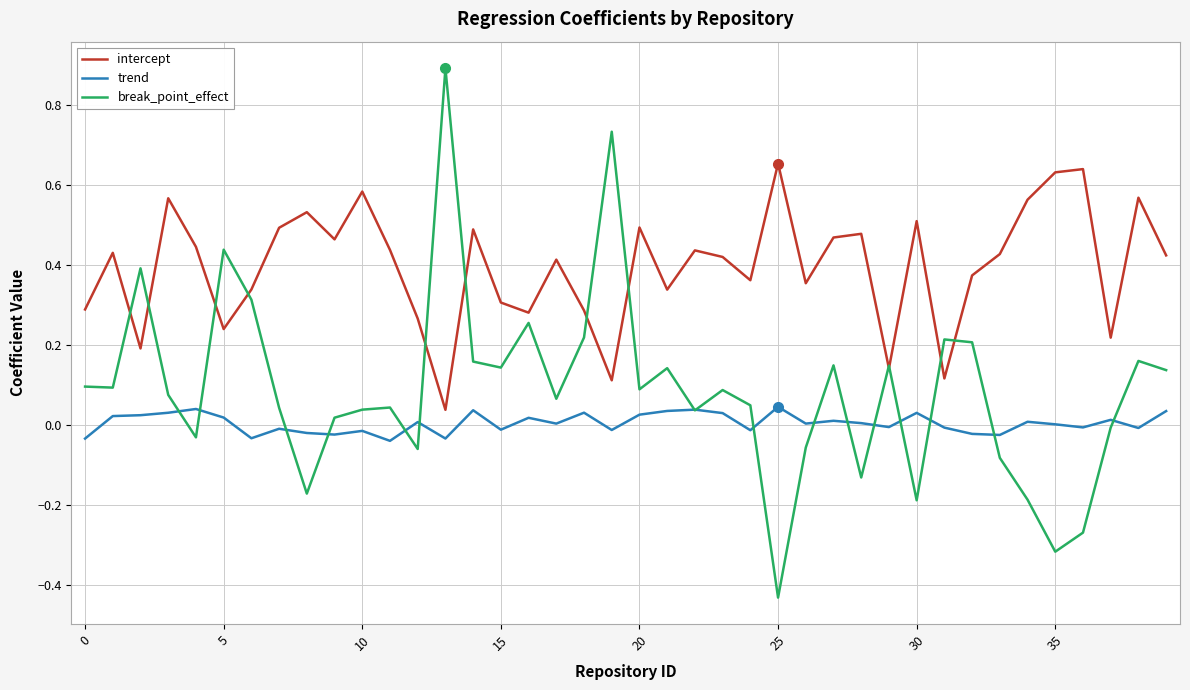

Which series has the largest range (max minus min)?

break_point_effect